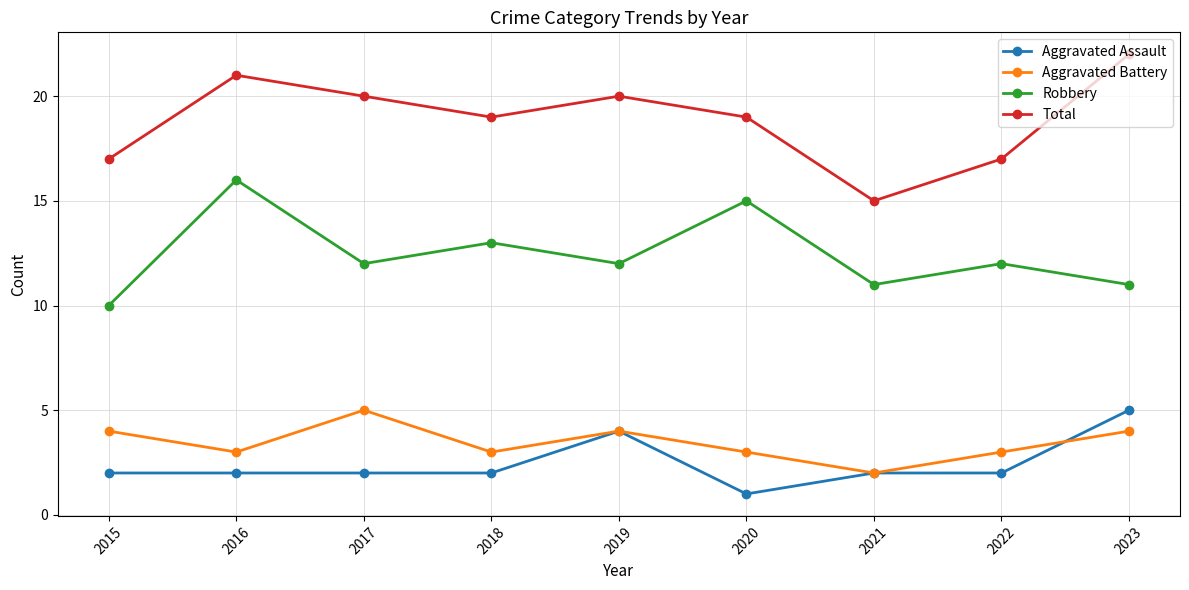

Reading left to right, what are all the values shown in this chart?

Aggravated Assault: 2015=2	2016=2	2017=2	2018=2	2019=4	2020=1	2021=2	2022=2	2023=5
Aggravated Battery: 2015=4	2016=3	2017=5	2018=3	2019=4	2020=3	2021=2	2022=3	2023=4
Robbery: 2015=10	2016=16	2017=12	2018=13	2019=12	2020=15	2021=11	2022=12	2023=11
Total: 2015=17	2016=21	2017=20	2018=19	2019=20	2020=19	2021=15	2022=17	2023=22